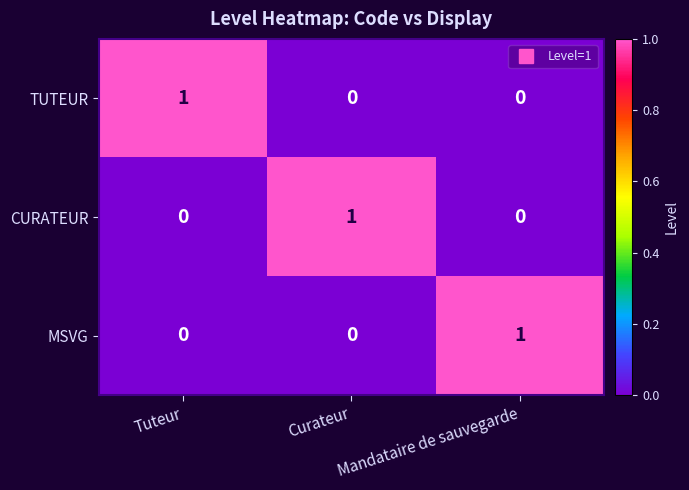

The value of CURATEUR at Curateur is 1. True or false?

True